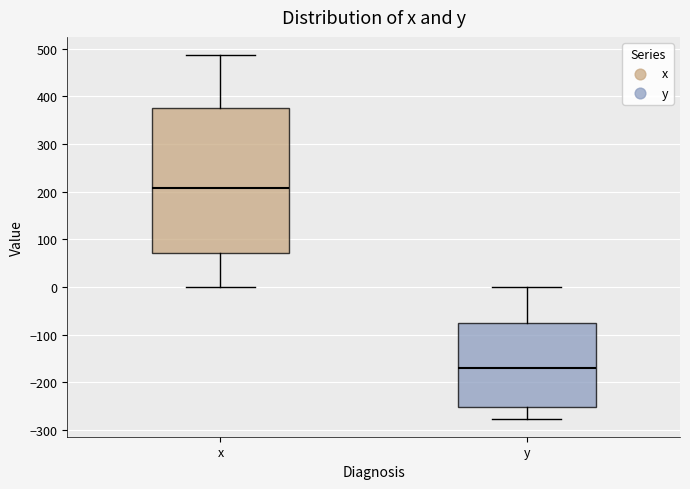

Reading left to right, read every box against the y-axis: the position of its median line, the range the box covers, and the ends of its whiskers. The values are not printed on the chart, so give them approximately, as read against the axis.

x: median 210, box 70 to 380, whiskers 0 to 490
y: median -170, box -250 to -80, whiskers -280 to 0